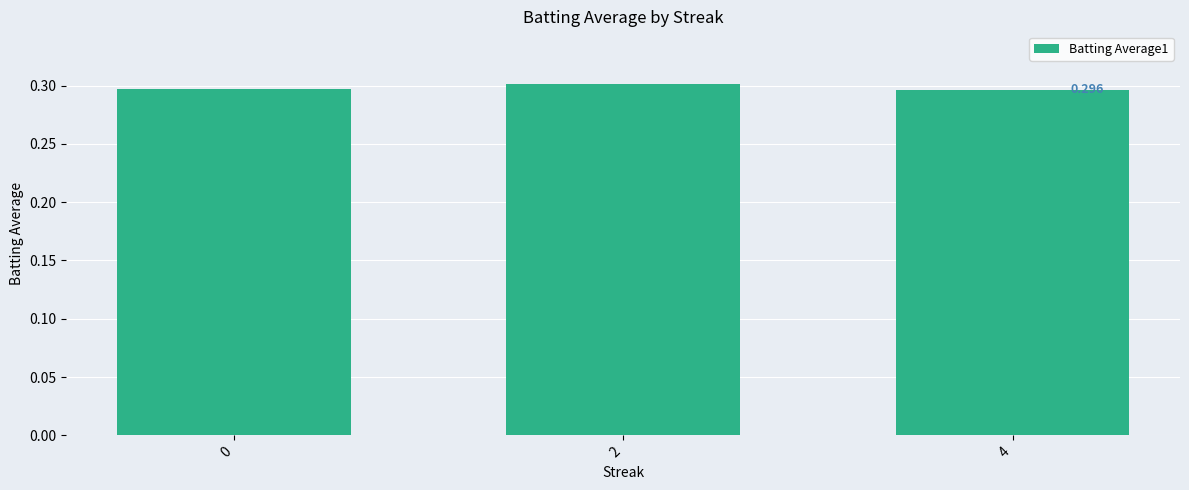

Are the bars grouped side by side (vs. stacked)?

No